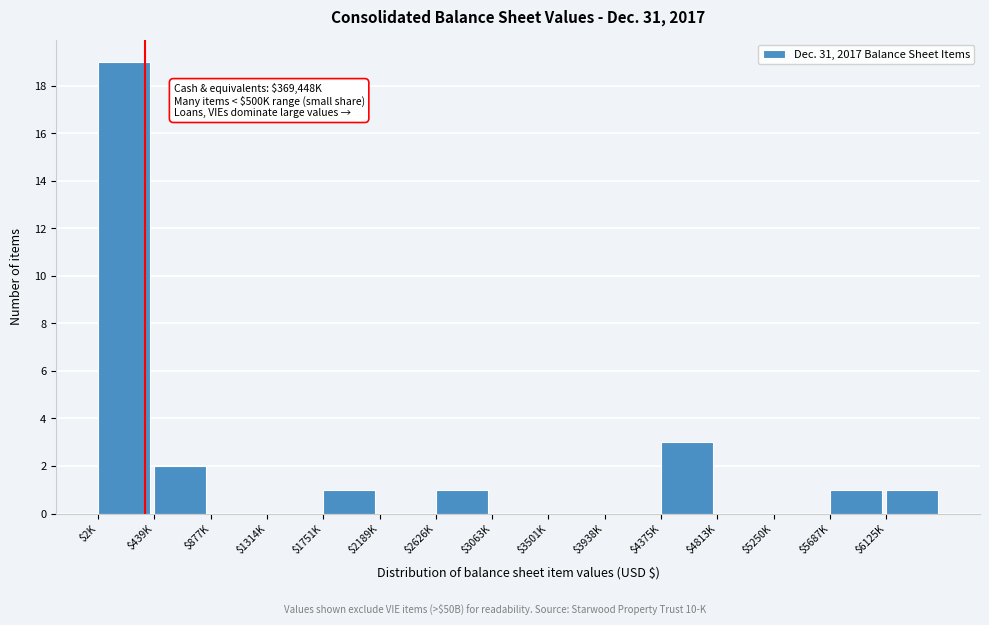

What is the maximum value shown in the chart?

19